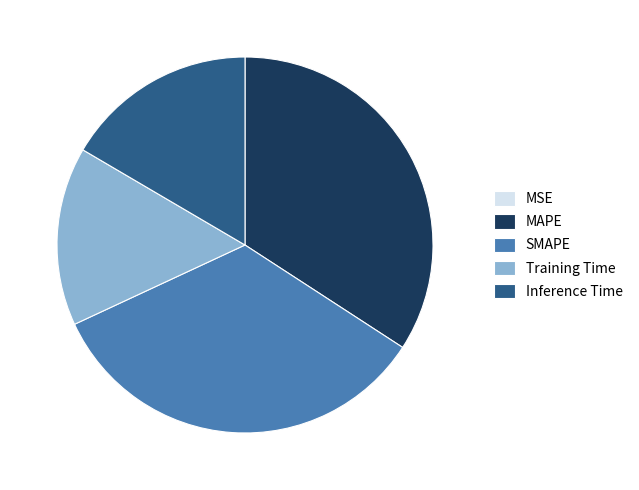

Is it true that SMAPE is 34% of the pie?

True